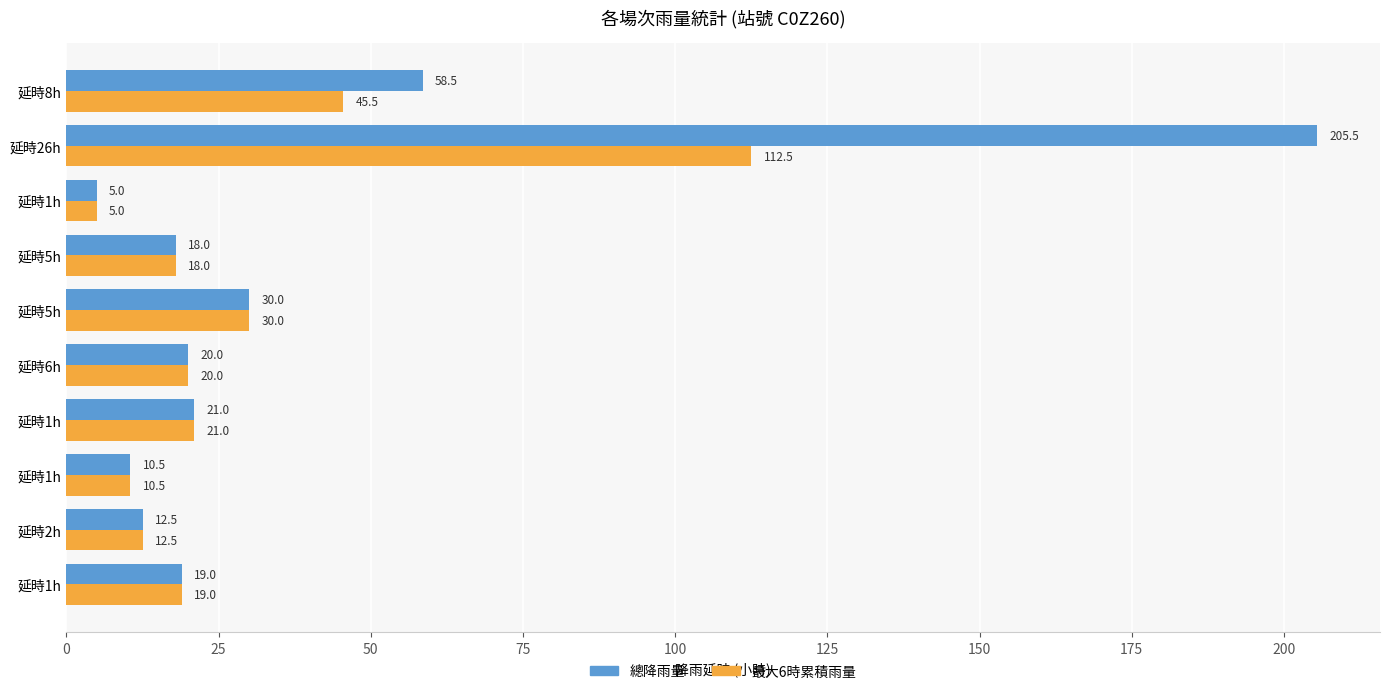

How many series are shown in this chart?

2